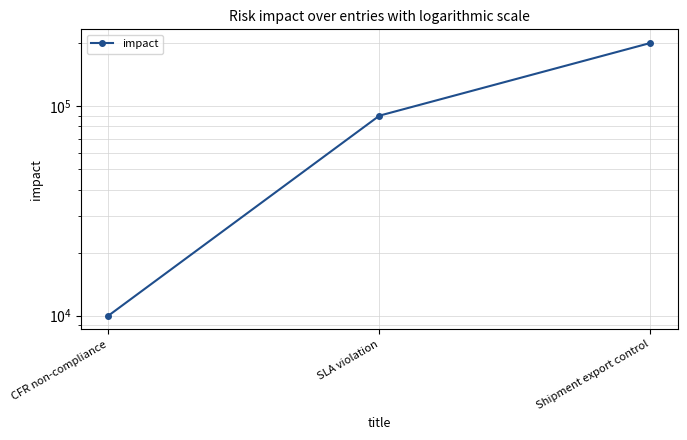

True or false: the data shows 2252 at CFR non-compliance.

False